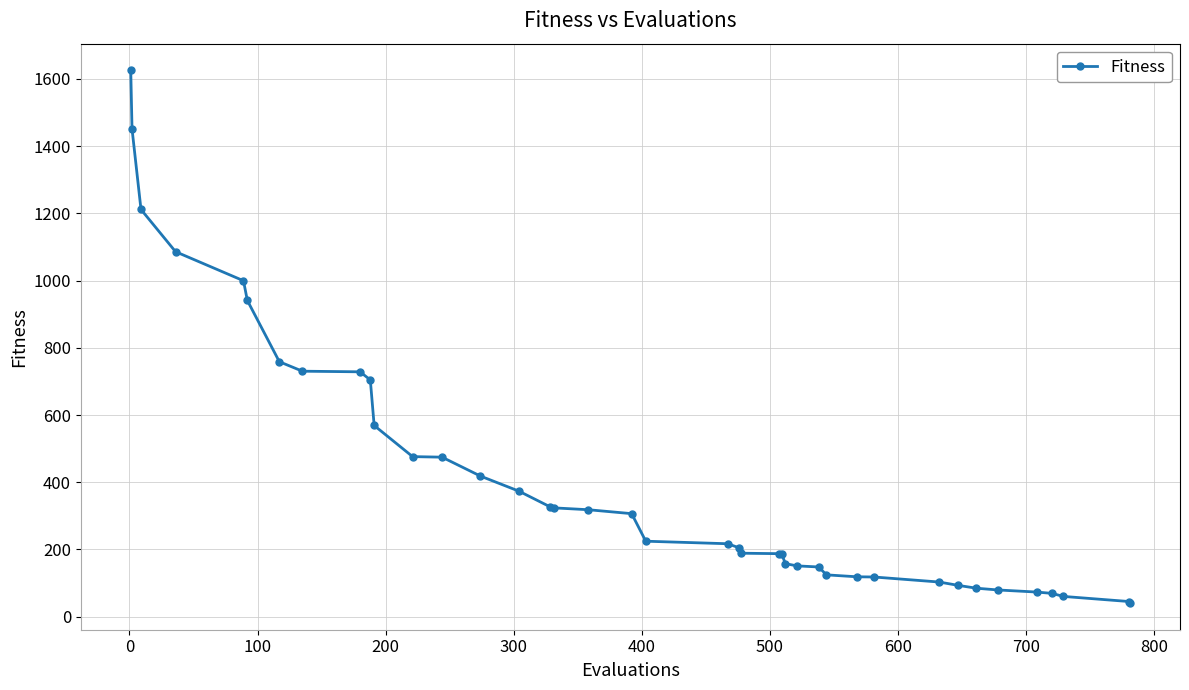

What is the maximum value shown in the chart?

1625.4